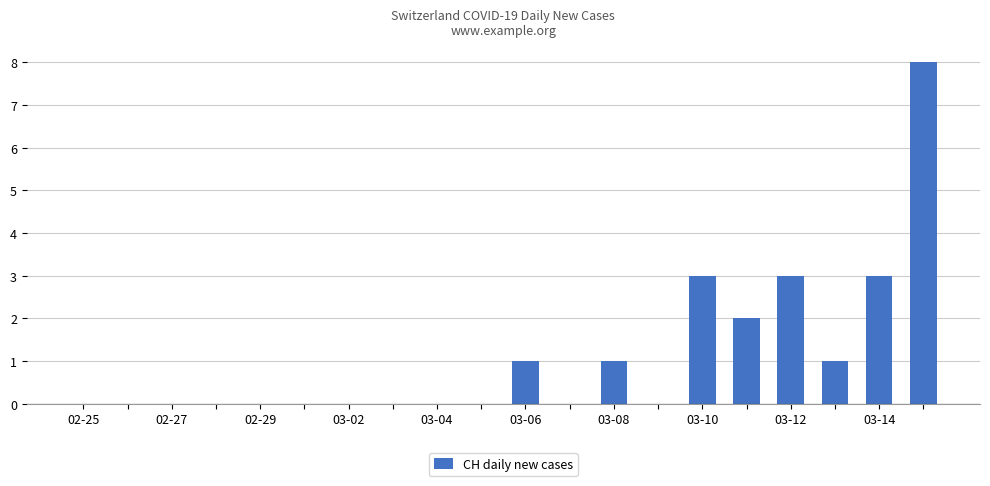

What is the maximum value shown in the chart?

8